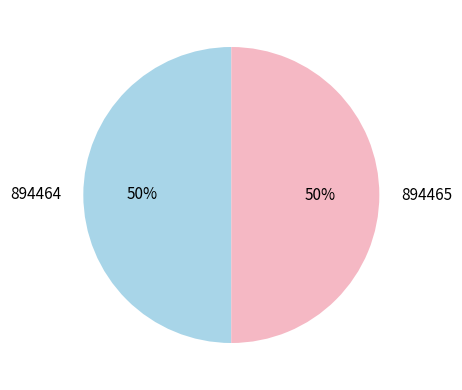

To the nearest percent, what portion does 894465 represent?

50%